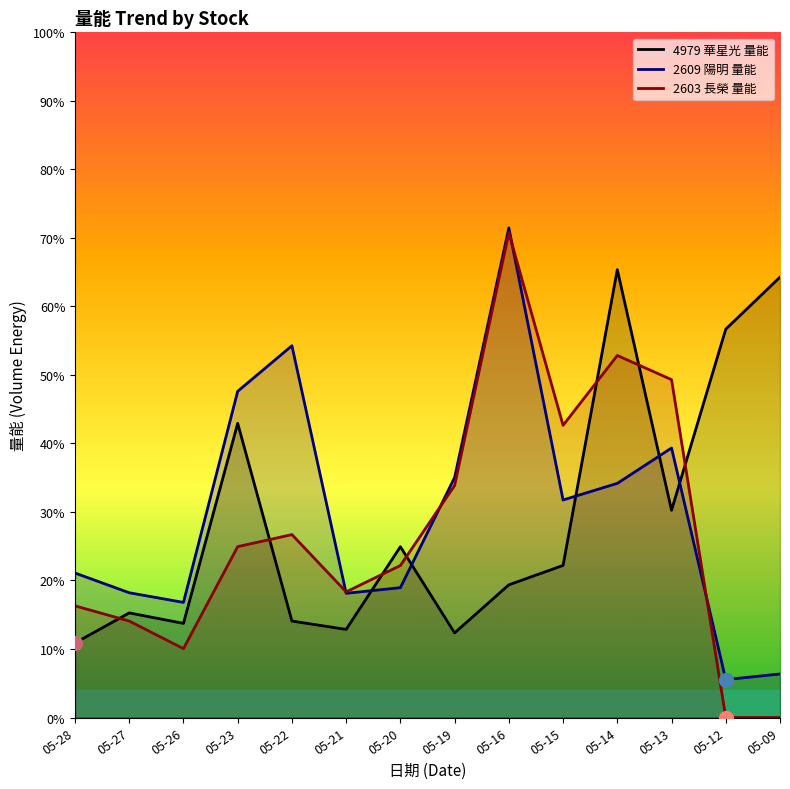

Which series has the largest total across all categories?

2609 陽明 量能